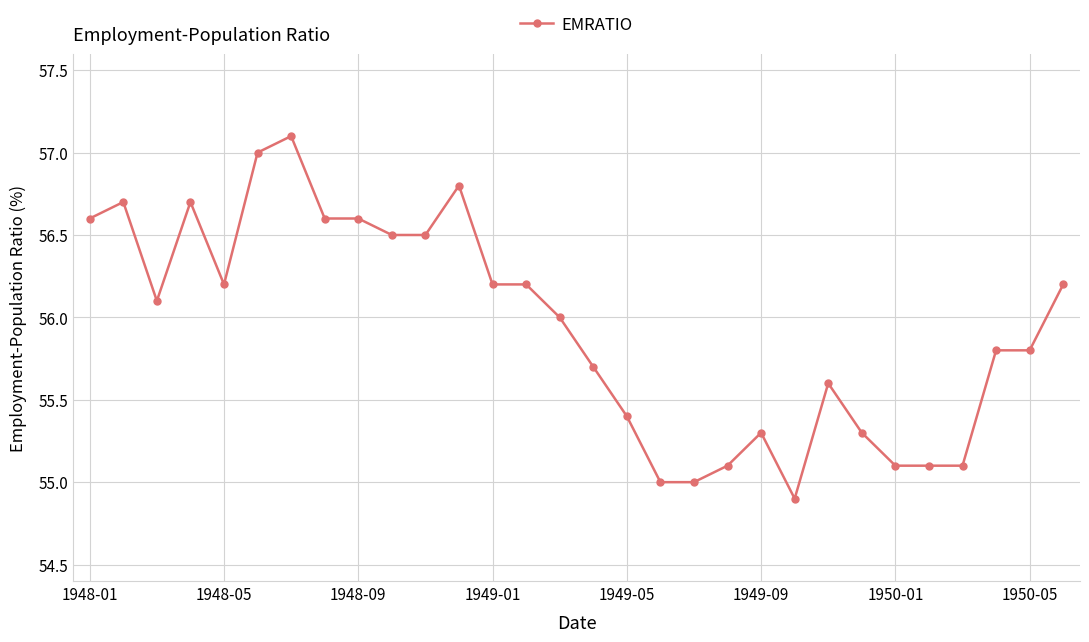

What is the value of the 18th point from the left?

55.0